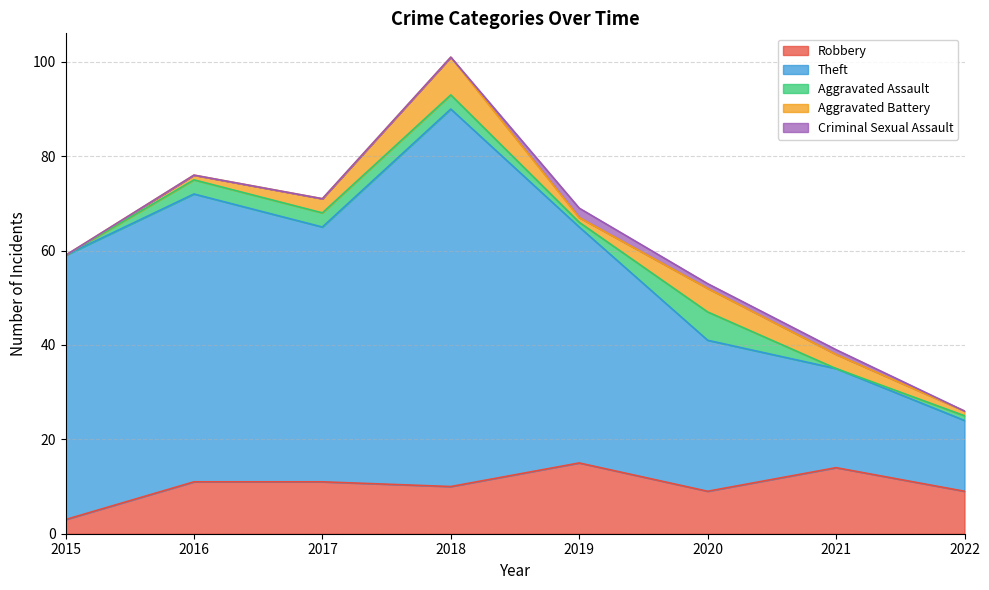

Which series changed the most between 2016 and 2022?

Theft